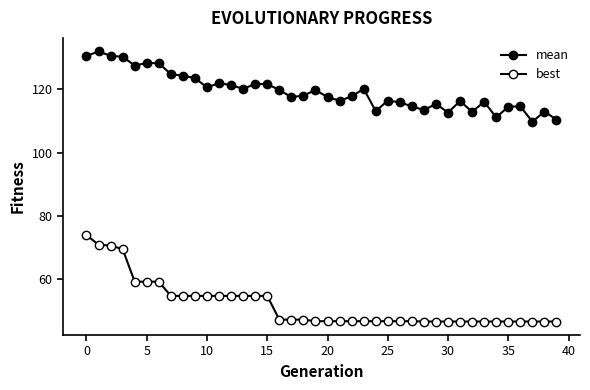

Which series has the largest total across all categories?

mean